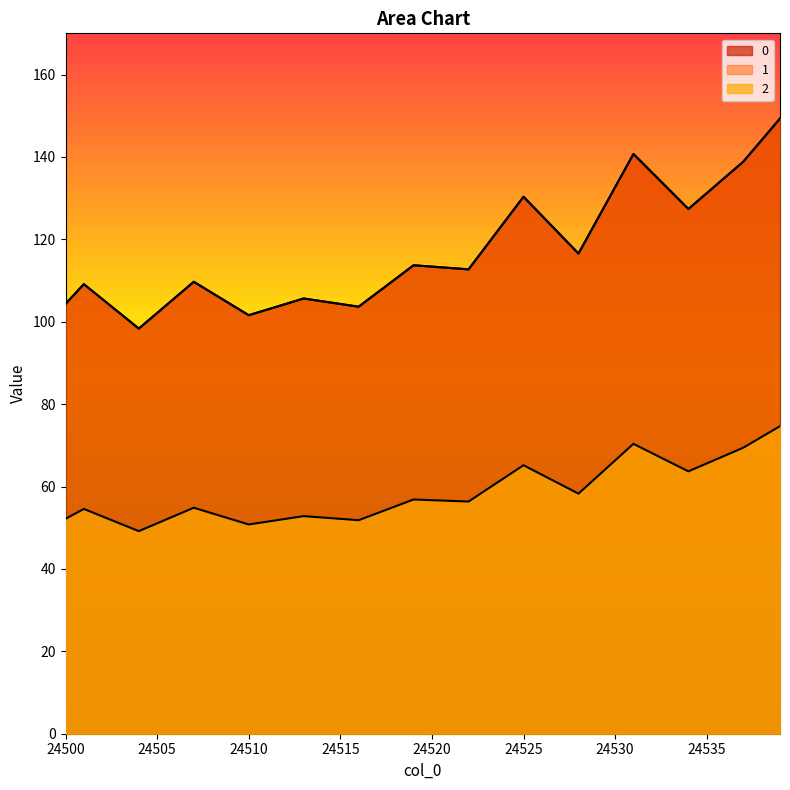

True or false: 0 has a value of 131.8 at 24533.

True